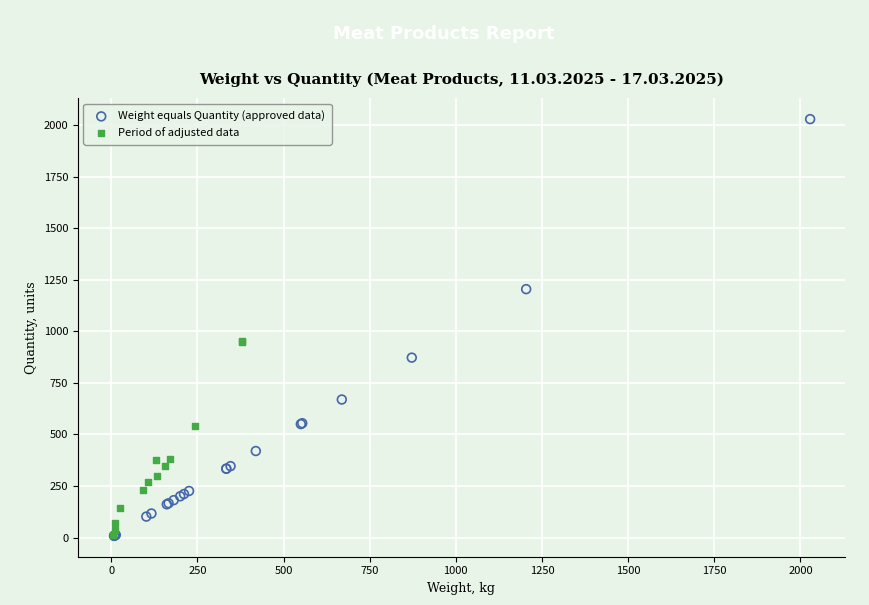

Which series has the largest Y range (max minus min)?

Weight equals Quantity (approved data)